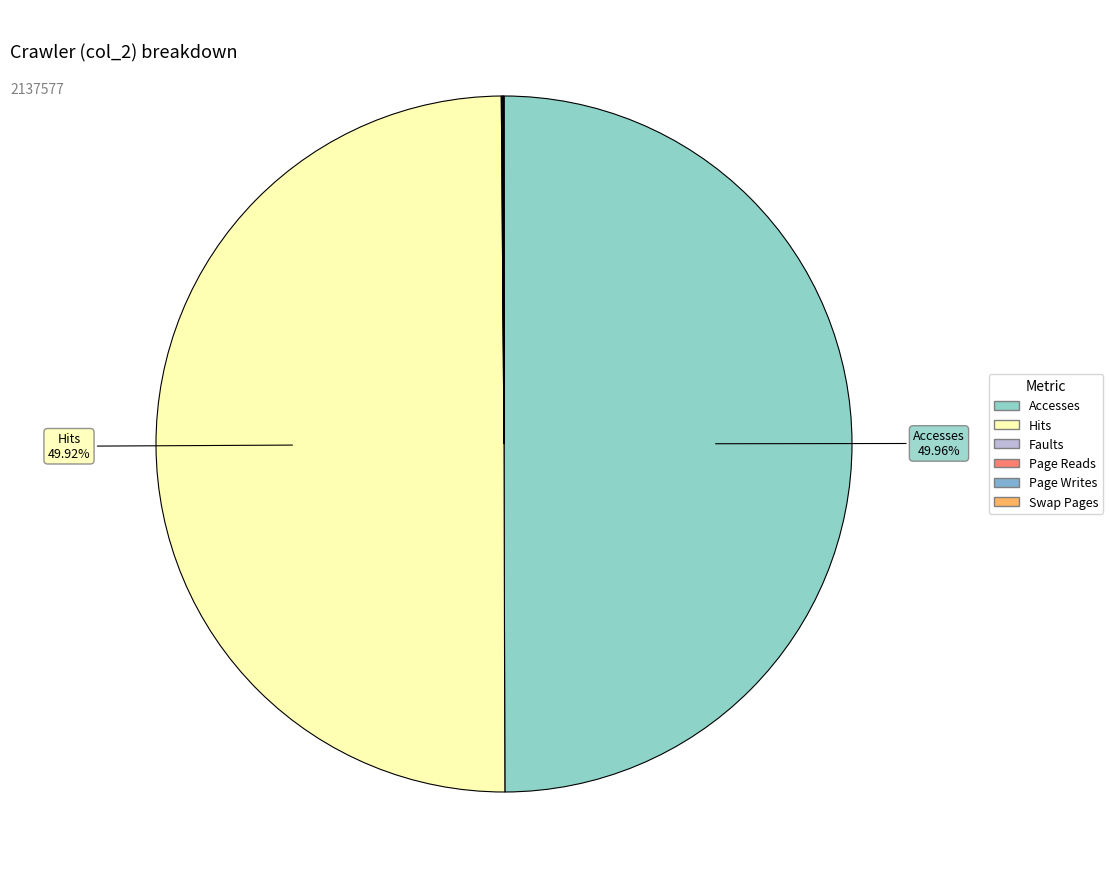

Is Page Writes the majority of the pie?

No